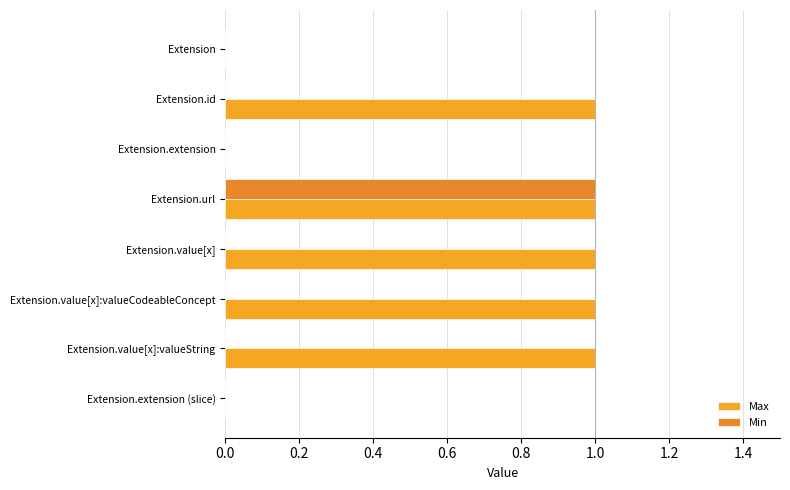

How many data points does each series have?

8